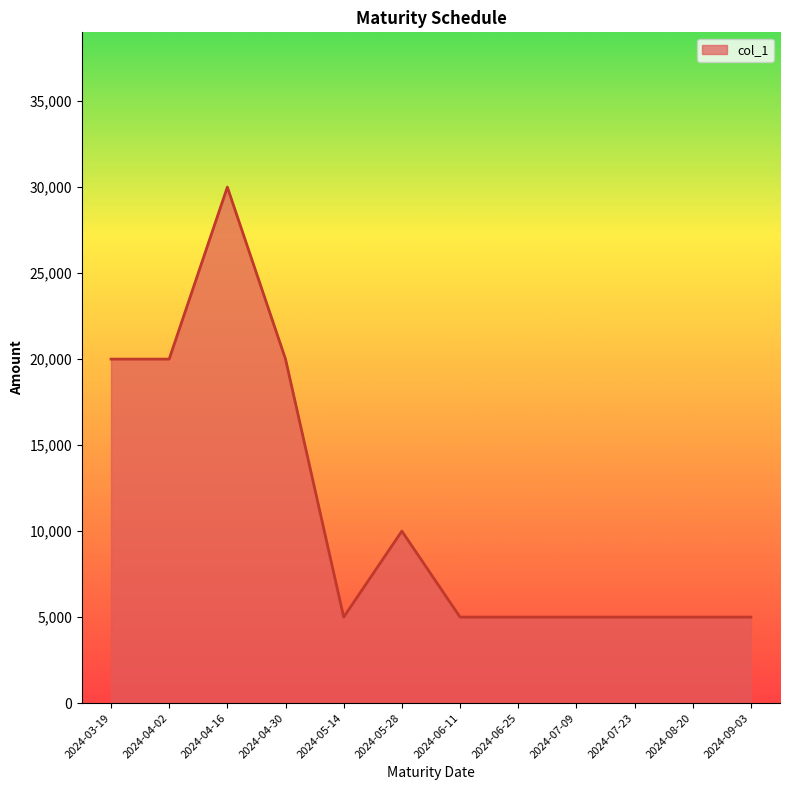

What is the change in value from 2024-04-02 to 2024-08-20?

-15000